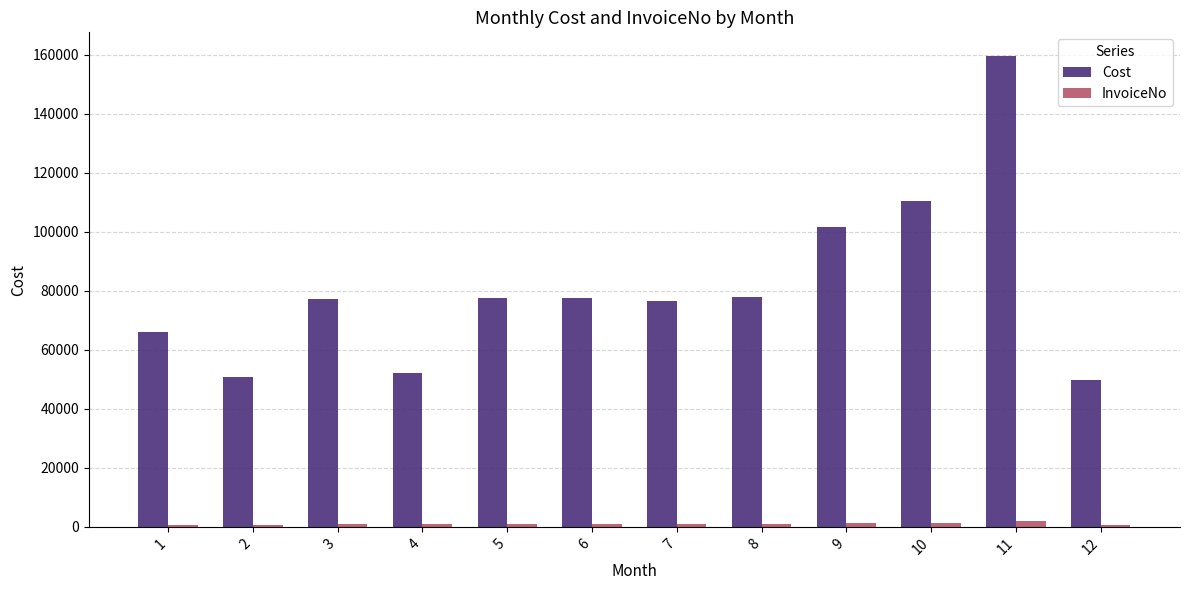

What is the minimum value shown in the chart?

561.0